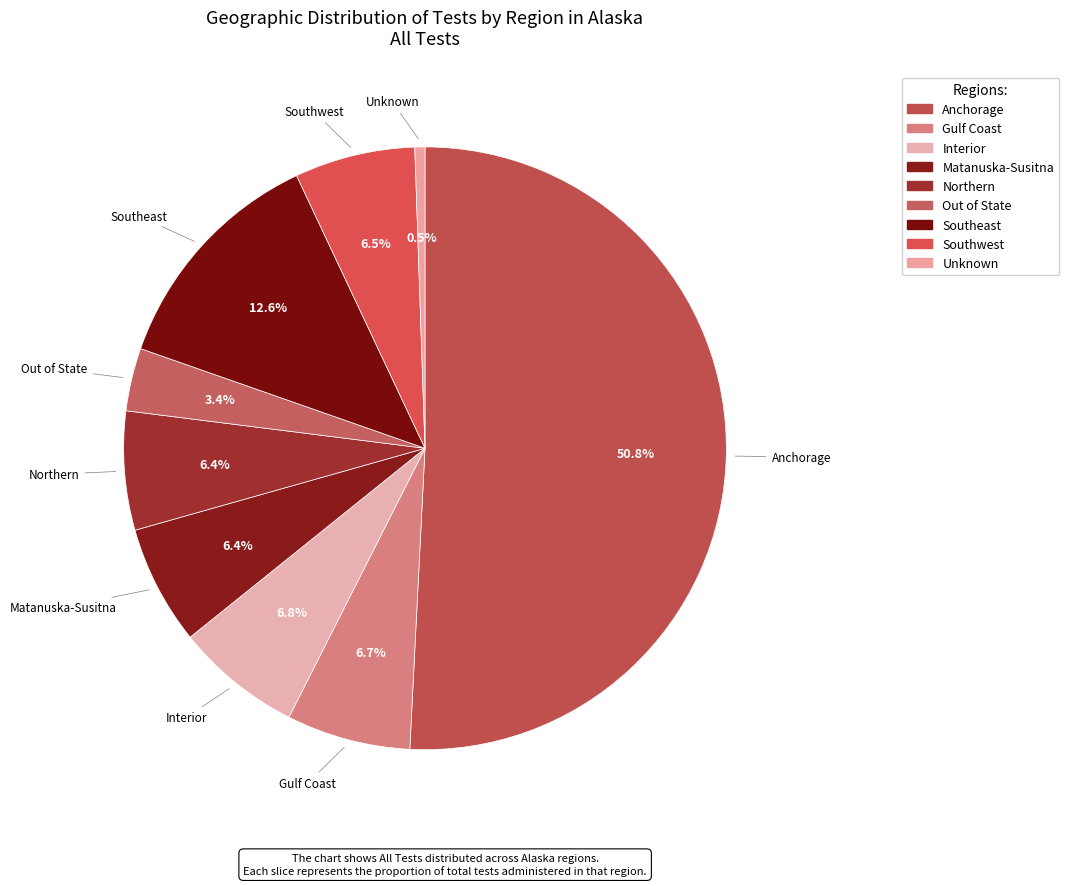

How many segments does this pie chart have?

9